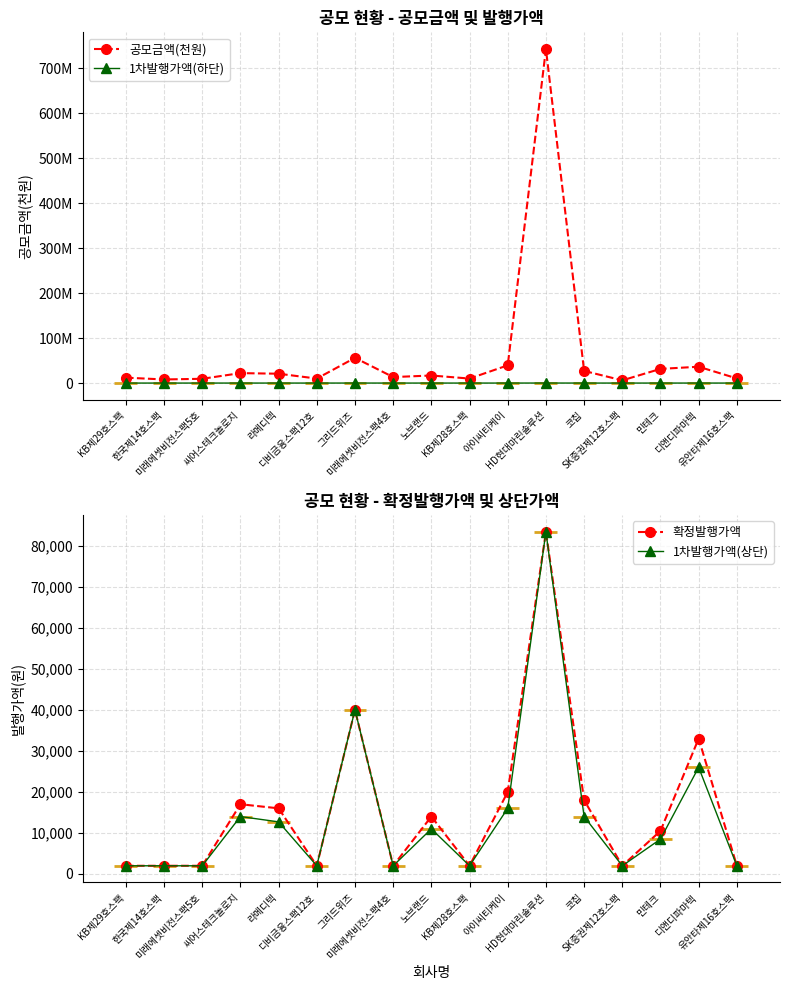

The value of 1차발행가액(상단) at 아이씨티케이 is 16000. True or false?

True